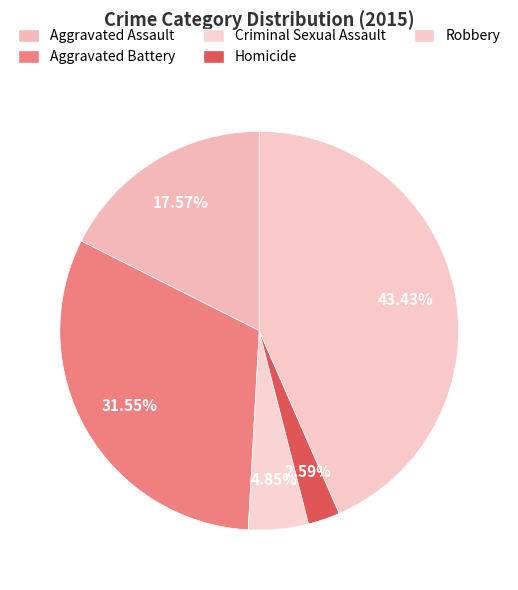

How many segments does this pie chart have?

5